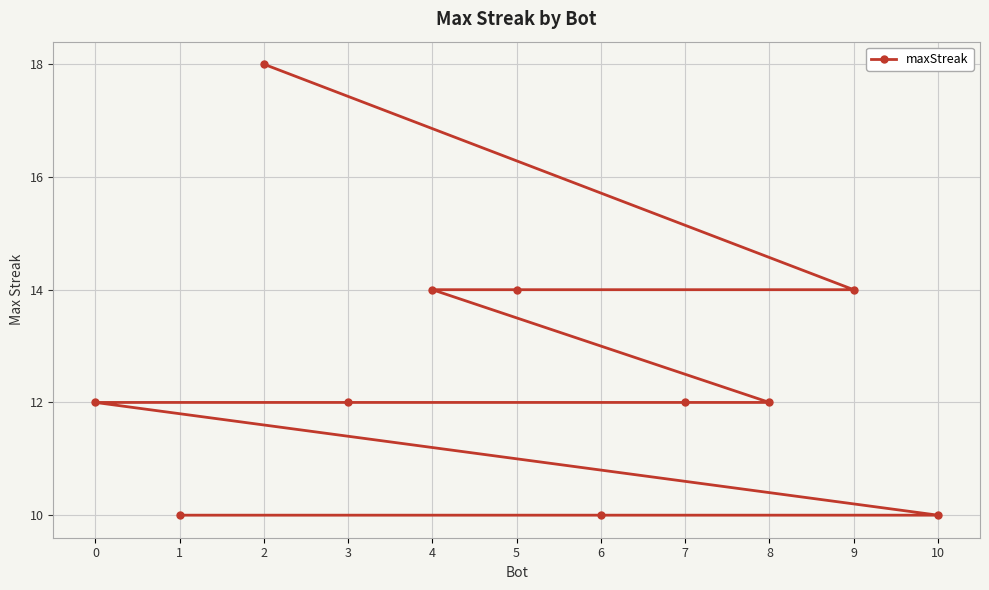

How many categories are shown in the chart?

11